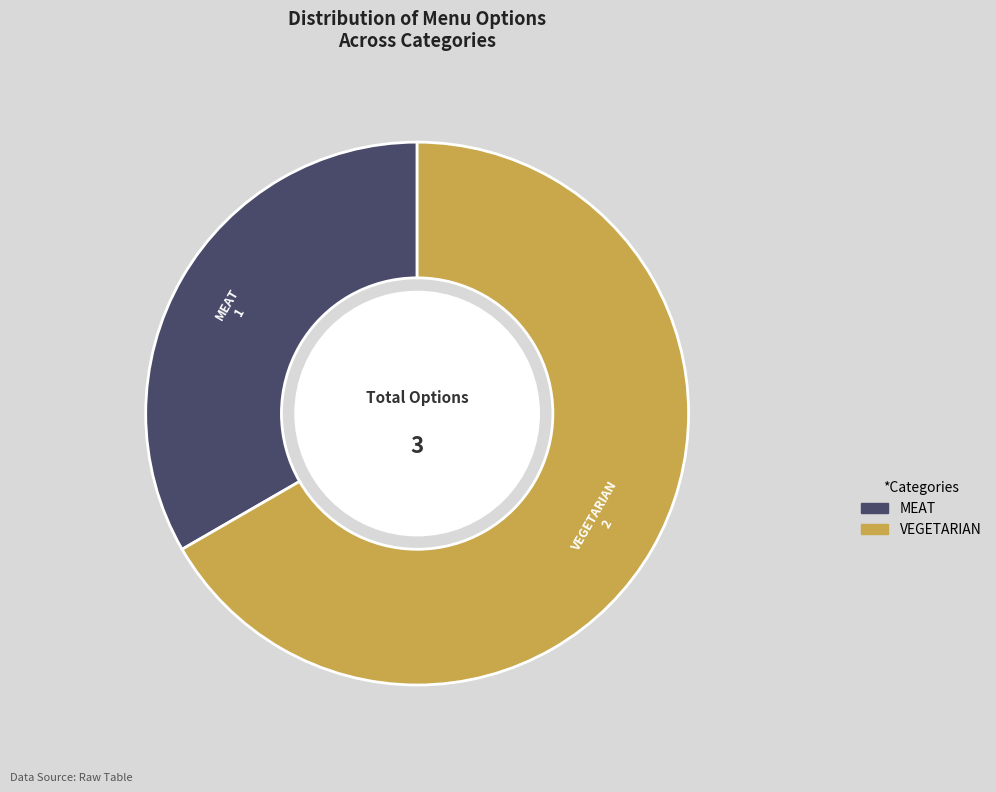

Is there a majority slice in this chart?

Yes